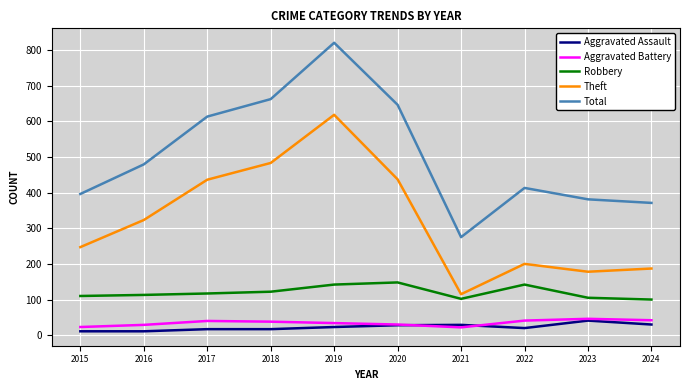

Which series has the largest total across all categories?

Total